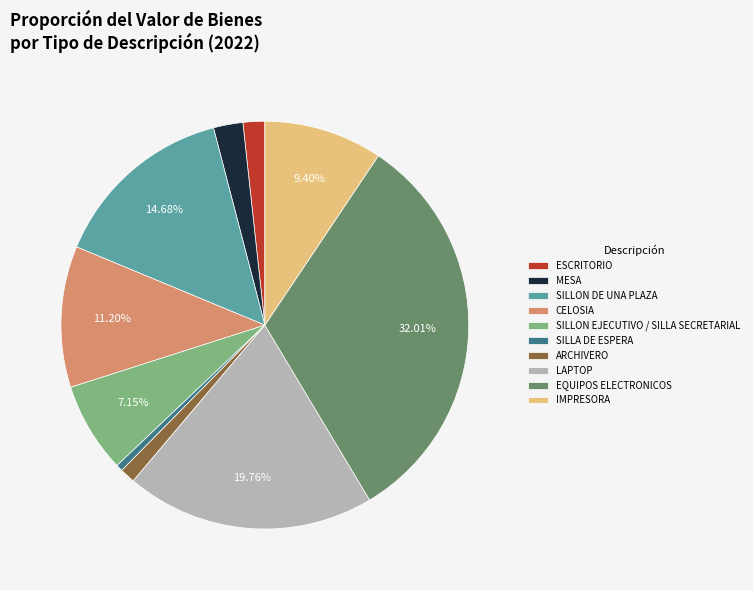

Rank the categories by value from highest to lowest.

EQUIPOS ELECTRONICOS, LAPTOP, SILLON DE UNA PLAZA, CELOSIA, IMPRESORA, SILLON EJECUTIVO / SILLA SECRETARIAL, MESA, ESCRITORIO, ARCHIVERO, SILLA DE ESPERA